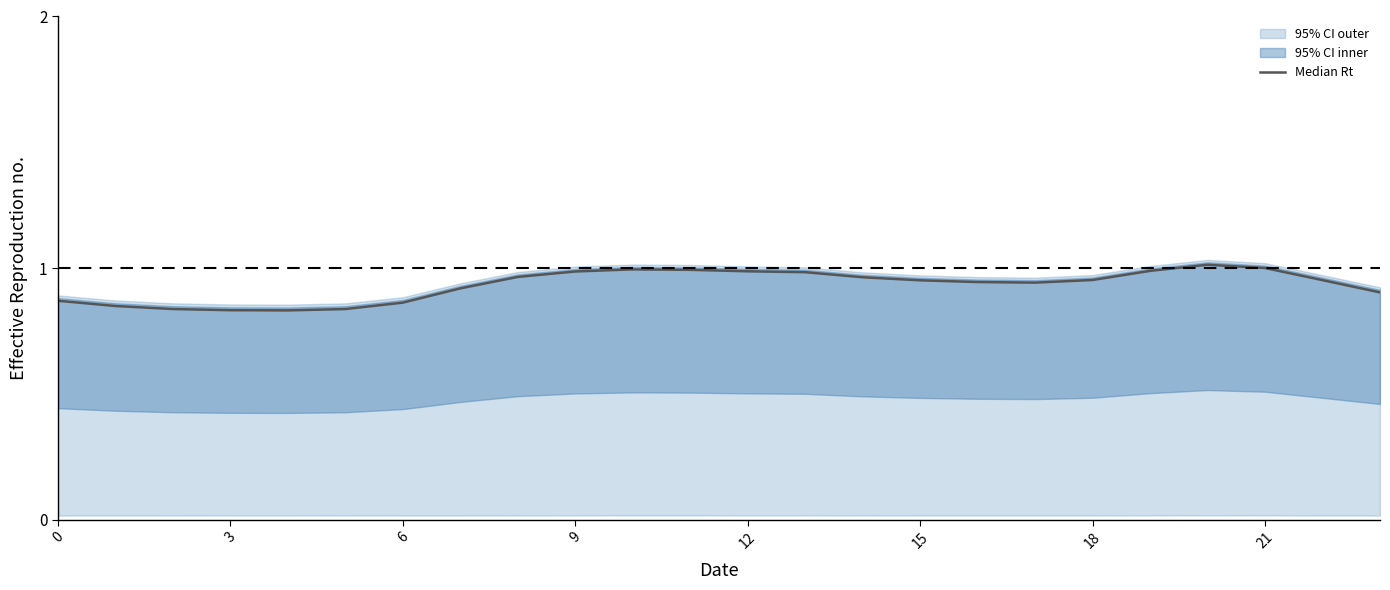

Read the value at 3.

0.8